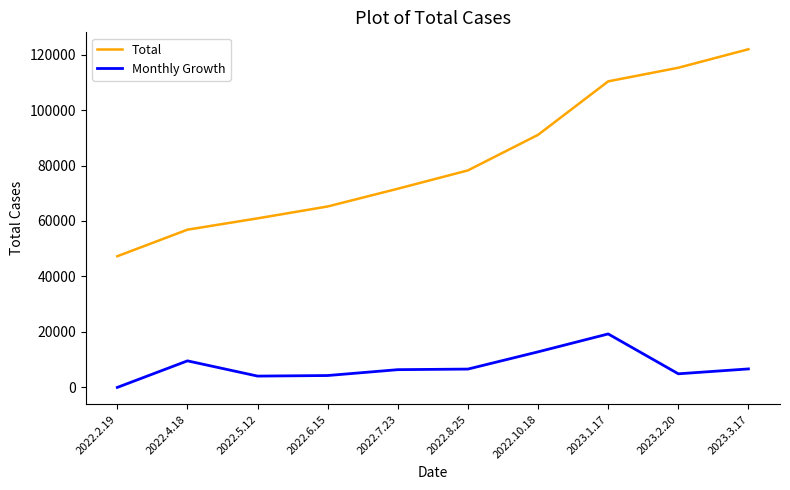

Is the value of Total at 2022.10.18 greater than the value of Monthly Growth at 2023.2.20?

Yes